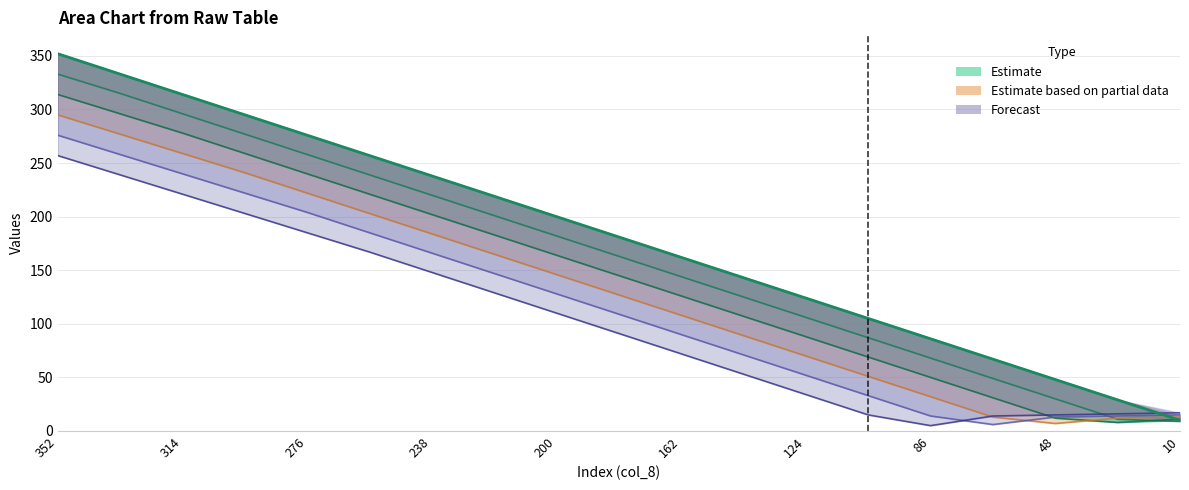

At which category is the sum across all series the highest?

352